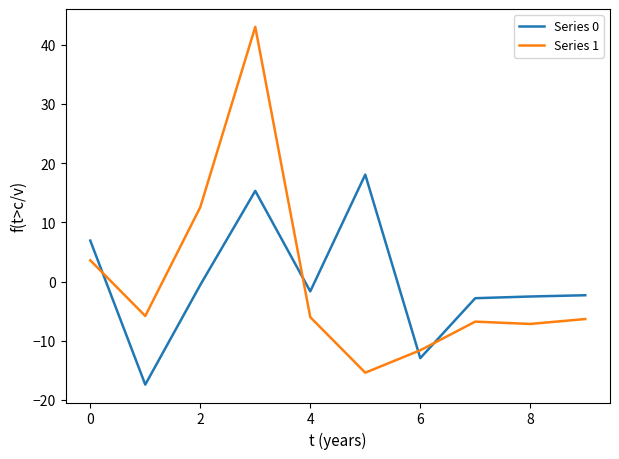

Which series has the largest range (max minus min)?

Series 1